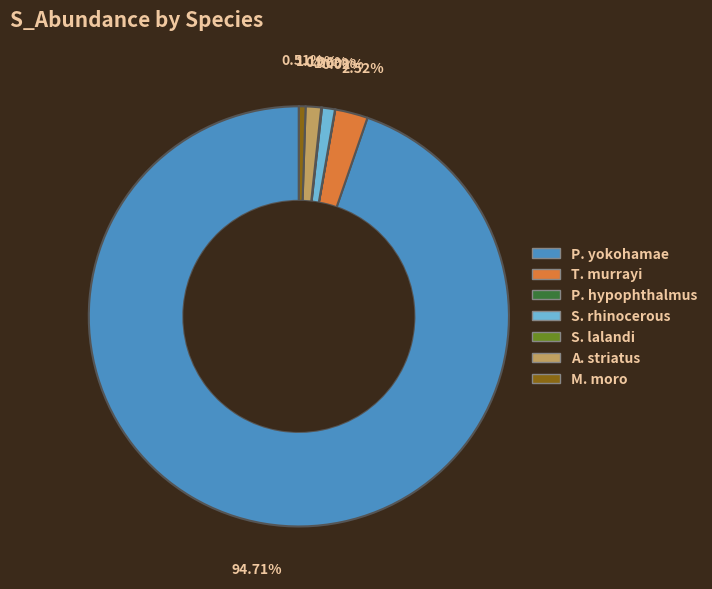

Is there a majority slice in this chart?

Yes